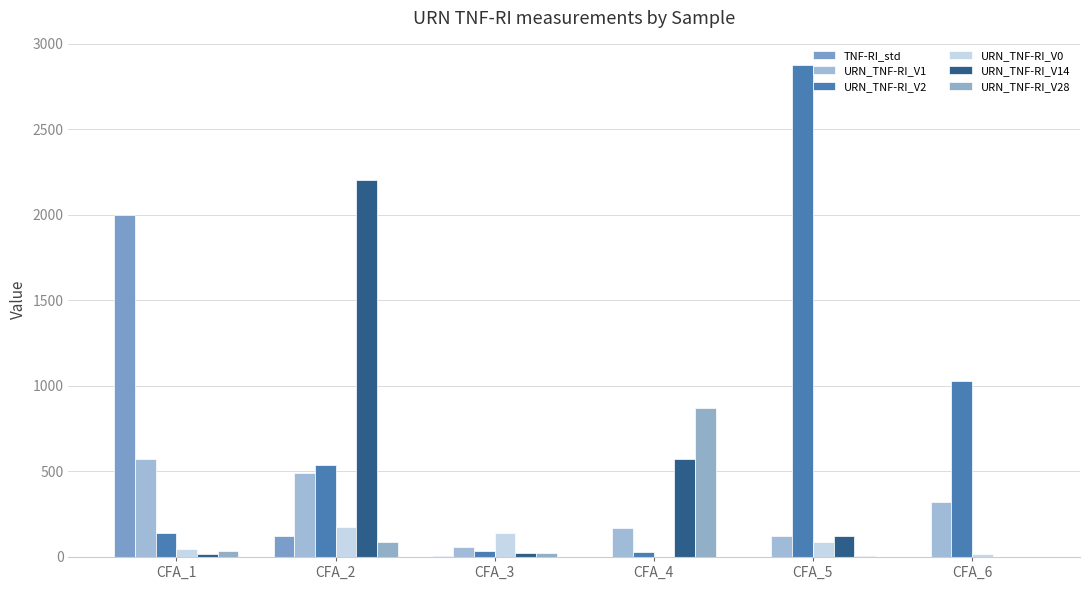

Reading left to right, extract all data points from this chart.

TNF-RI_std: CFA_1=1999.0	CFA_2=125.5	CFA_3=7.9	CFA_4=0.5	CFA_5=0.0	CFA_6=0.0
URN_TNF-RI_V1: CFA_1=574.3	CFA_2=493.3	CFA_3=58.6	CFA_4=171.1	CFA_5=121.9	CFA_6=318.7
URN_TNF-RI_V2: CFA_1=142.2	CFA_2=534.9	CFA_3=35.2	CFA_4=27.3	CFA_5=2874.6	CFA_6=1031.5
URN_TNF-RI_V0: CFA_1=44.9	CFA_2=177.9	CFA_3=142.6	CFA_4=0.0	CFA_5=89.8	CFA_6=17.8
URN_TNF-RI_V14: CFA_1=15.0	CFA_2=2206.4	CFA_3=22.1	CFA_4=573.0	CFA_5=121.5	CFA_6=0.0
URN_TNF-RI_V28: CFA_1=36.0	CFA_2=86.0	CFA_3=26.0	CFA_4=872.0	CFA_5=8.4	CFA_6=0.0